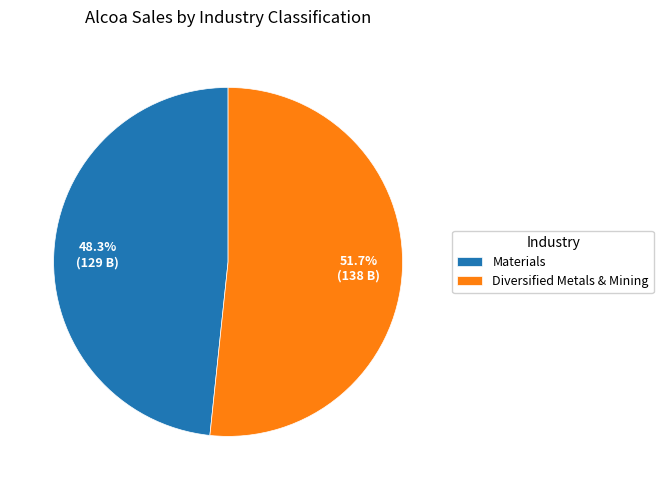

Rank the categories by value from lowest to highest.

Materials, Diversified Metals & Mining